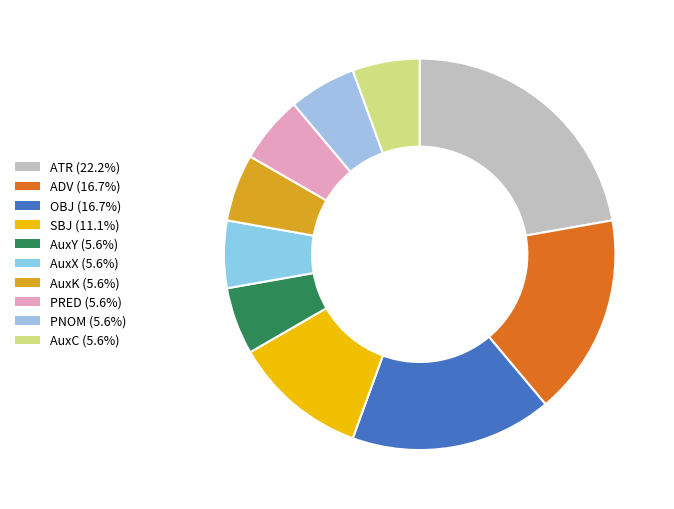

How many segments does this pie chart have?

10